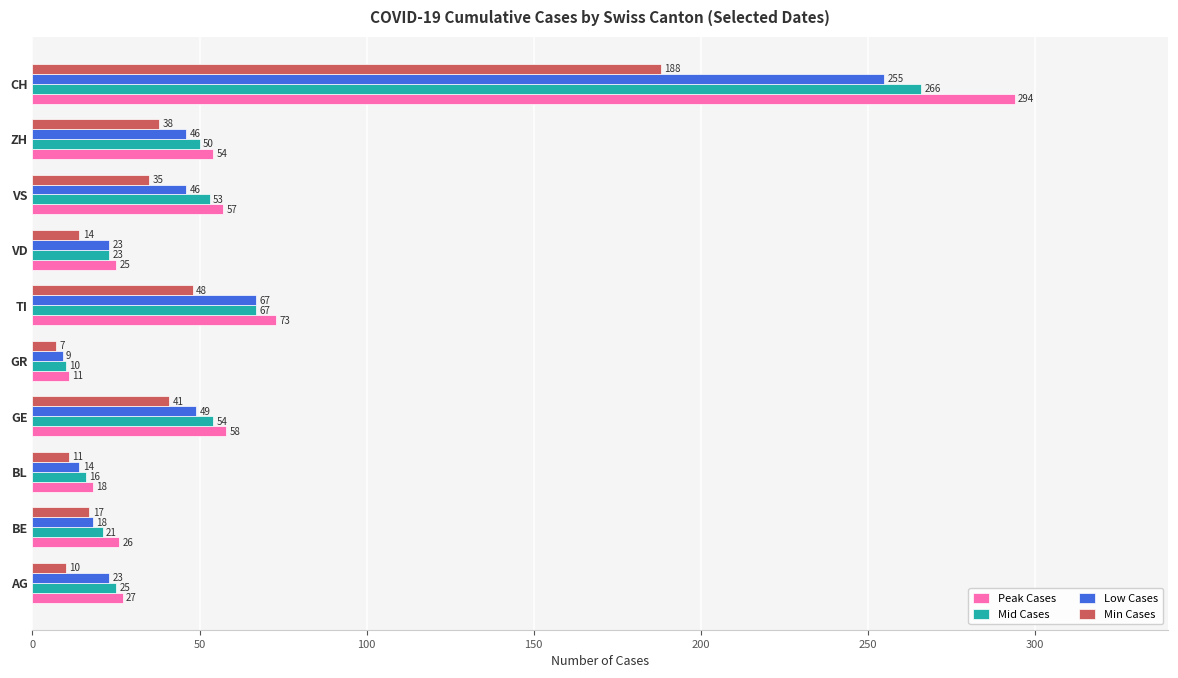

What is the highest value of the Min Cases series?

188